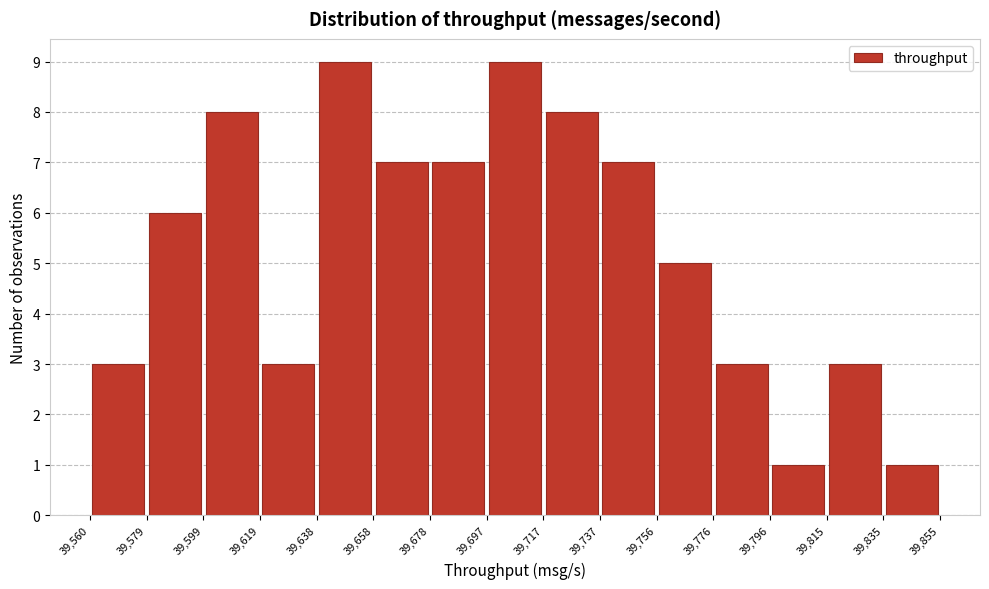

Reading left to right, transcribe this chart: for each bar, give the range it covers on the x-axis and its height. The values are not printed on the chart, so give them approximately, as read against the axis.

39,560 to 39,579: 3
39,579 to 39,599: 6
39,599 to 39,619: 8
39,619 to 39,638: 3
39,638 to 39,658: 9
39,658 to 39,678: 7
39,678 to 39,697: 7
39,697 to 39,717: 9
39,717 to 39,737: 8
39,737 to 39,756: 7
39,756 to 39,776: 5
39,776 to 39,796: 3
39,796 to 39,815: 1
39,815 to 39,835: 3
39,835 to 39,855: 1